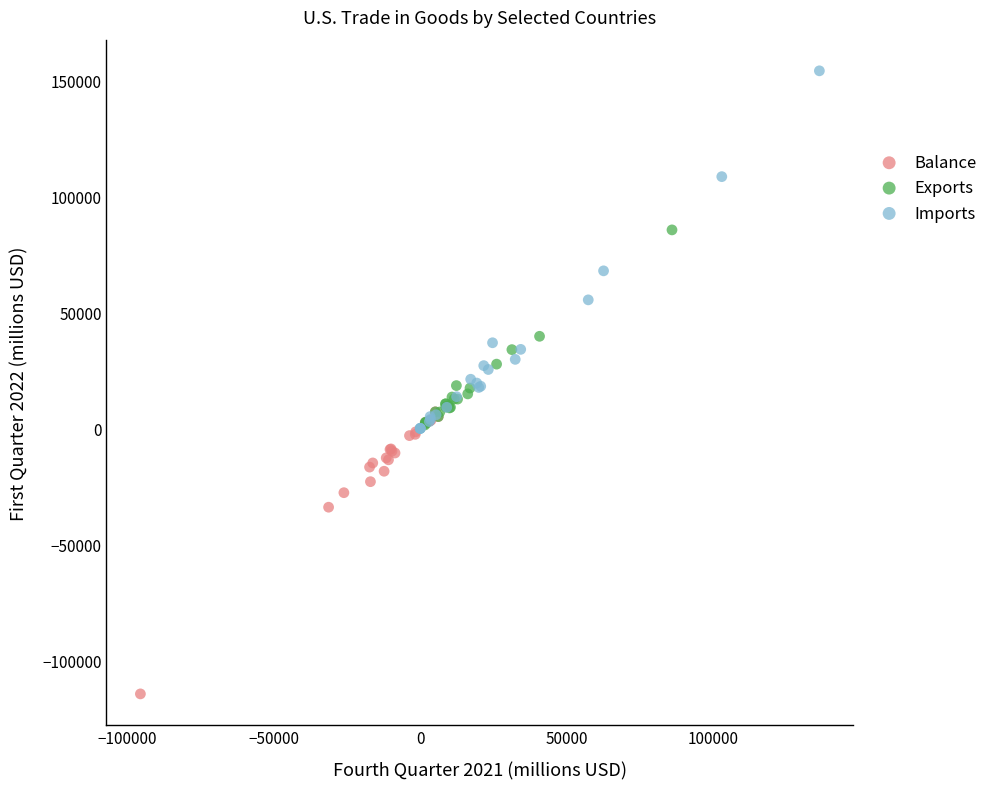

Which series has the largest Y range (max minus min)?

Imports